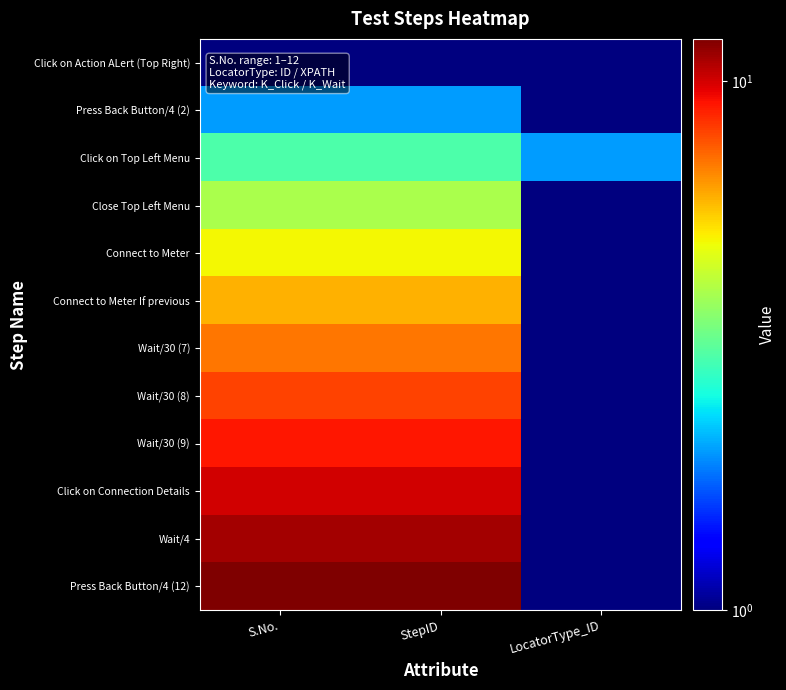

Reading left to right, list all the values displayed in this chart.

Click on Action ALert (Top Right): S.No.=1	StepID=1	LocatorType_ID=1
Press Back Button/4 (2): S.No.=2	StepID=2	LocatorType_ID=1
Click on Top Left Menu: S.No.=3	StepID=3	LocatorType_ID=2
Close Top Left Menu: S.No.=4	StepID=4	LocatorType_ID=1
Connect to Meter: S.No.=5	StepID=5	LocatorType_ID=1
Connect to Meter If previous: S.No.=6	StepID=6	LocatorType_ID=1
Wait/30 (7): S.No.=7	StepID=7	LocatorType_ID=1
Wait/30 (8): S.No.=8	StepID=8	LocatorType_ID=1
Wait/30 (9): S.No.=9	StepID=9	LocatorType_ID=1
Click on Connection Details: S.No.=10	StepID=10	LocatorType_ID=1
Wait/4: S.No.=11	StepID=11	LocatorType_ID=1
Press Back Button/4 (12): S.No.=12	StepID=12	LocatorType_ID=1